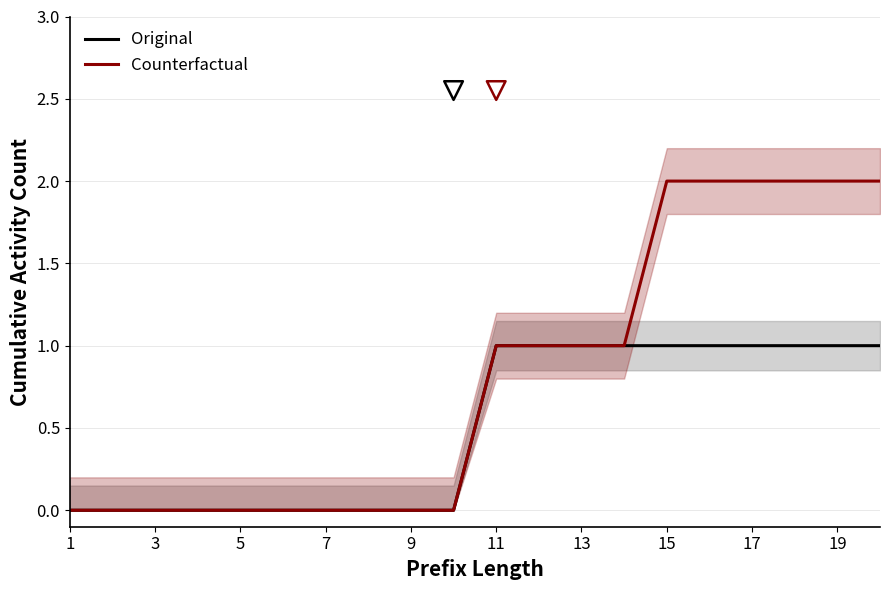

The Original series shows 1 at 15. True or false?

True